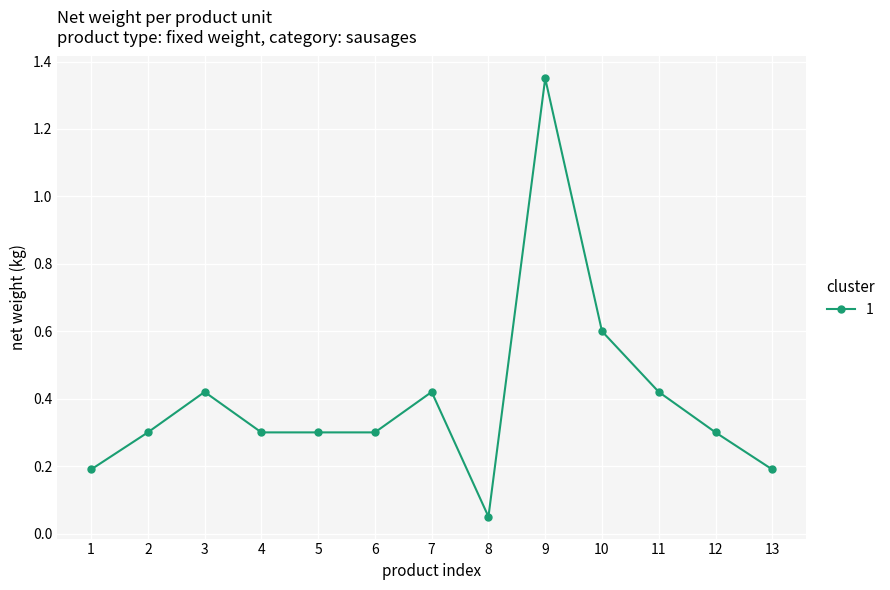

True or false: the data shows 0.2 at 3.

False